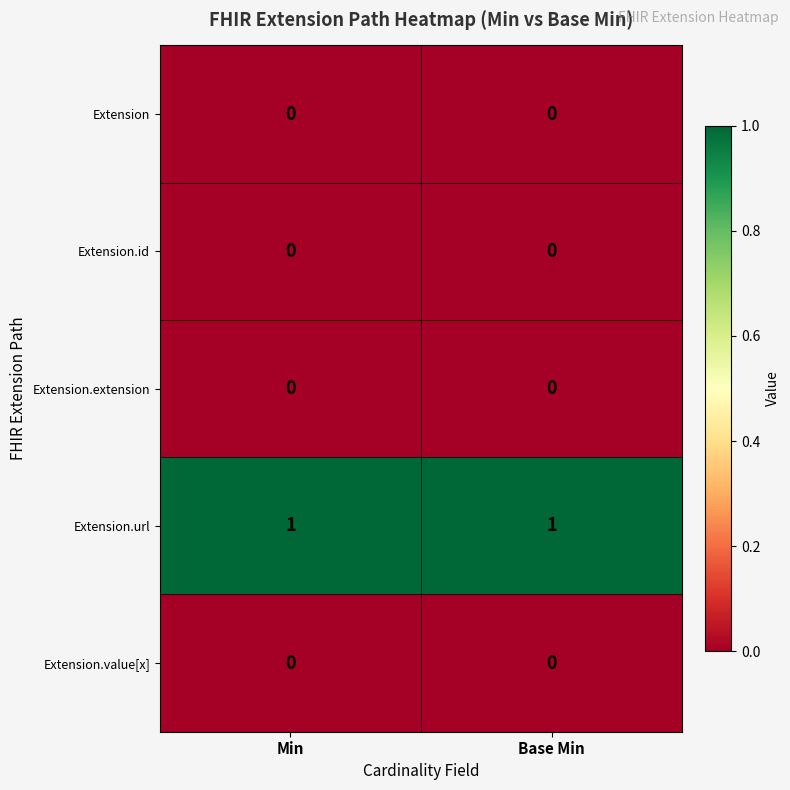

Reading left to right, extract all data points from this chart.

Extension: Min=0	Base Min=0
Extension.id: Min=0	Base Min=0
Extension.extension: Min=0	Base Min=0
Extension.url: Min=1	Base Min=1
Extension.value[x]: Min=0	Base Min=0